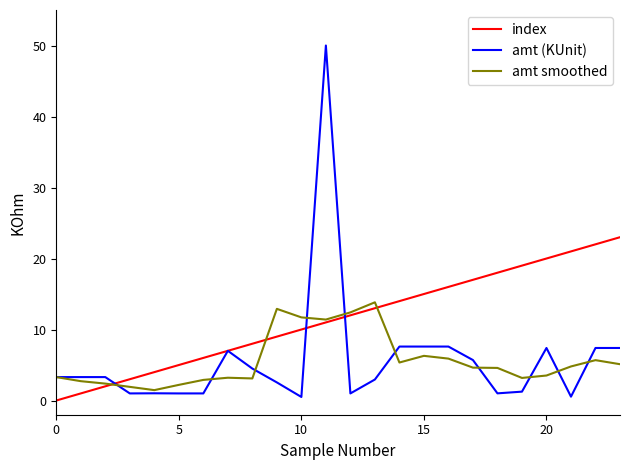

List the series in order of their peak value, lowest first.

amt smoothed, index, amt (KUnit)